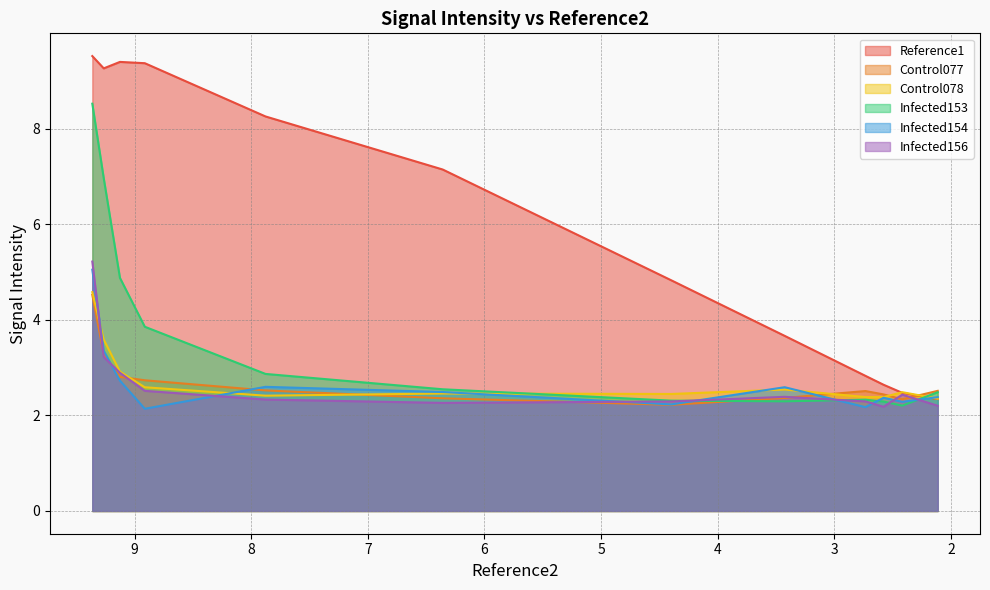

Reading left to right, what are all the values shown in this chart?

Reference1: 9.5	9.3	9.4	9.4	8.3	7.1	4.8	3.7	2.8	2.6	2.5	2.3
Control077: 4.5	3.3	2.8	2.7	2.5	2.4	2.2	2.4	2.5	2.4	2.3	2.5
Control078: 4.6	3.6	2.9	2.6	2.4	2.5	2.4	2.5	2.4	2.4	2.5	2.3
Infected153: 8.5	7.0	4.9	3.9	2.9	2.5	2.3	2.3	2.3	2.3	2.2	2.5
Infected154: 5.0	3.4	2.7	2.1	2.6	2.5	2.2	2.6	2.2	2.4	2.3	2.4
Infected156: 5.2	3.2	2.9	2.5	2.3	2.3	2.3	2.4	2.3	2.2	2.4	2.2